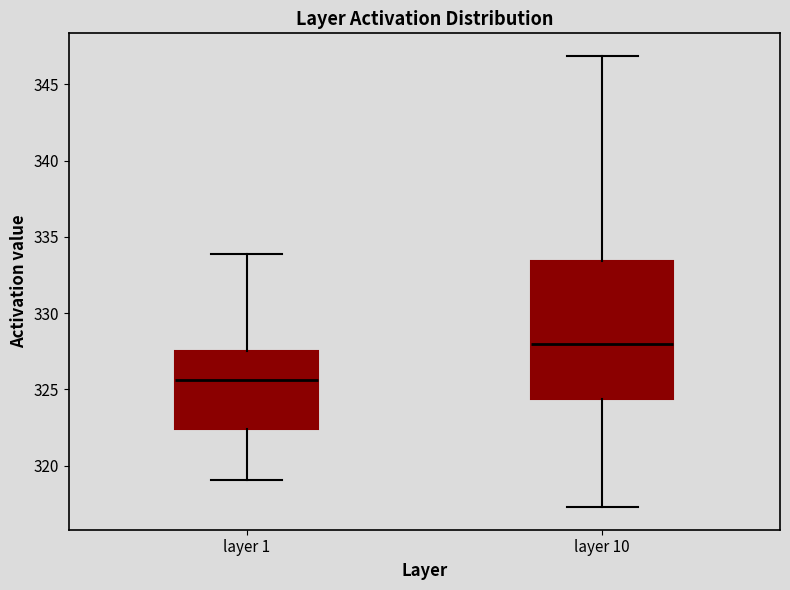

Comparing the boxes themselves (not the whiskers), which one is the tallest?

layer 10